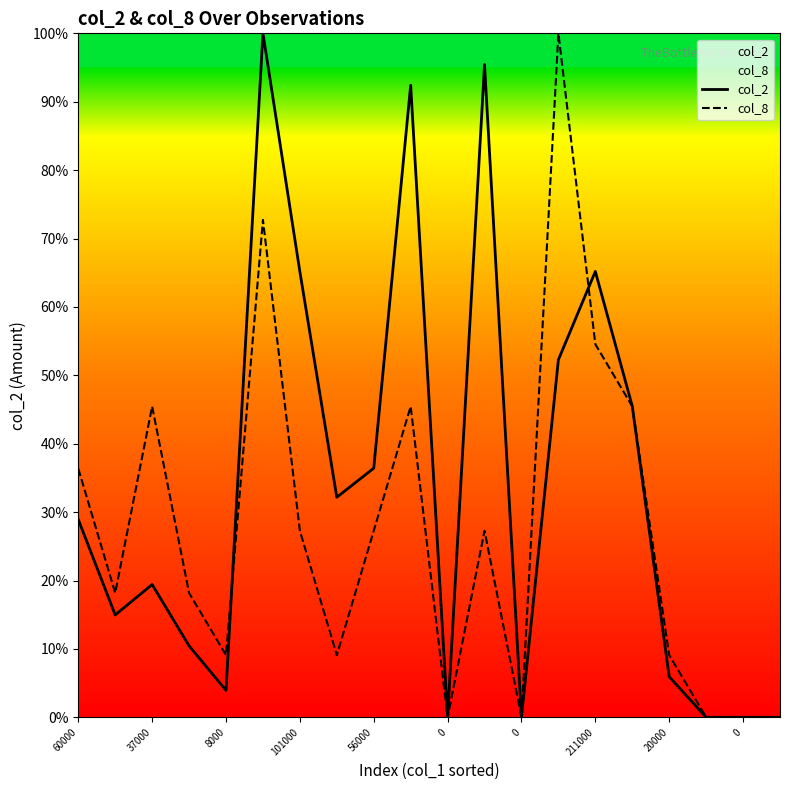

How many data points in col_8 are less than 37720?

10